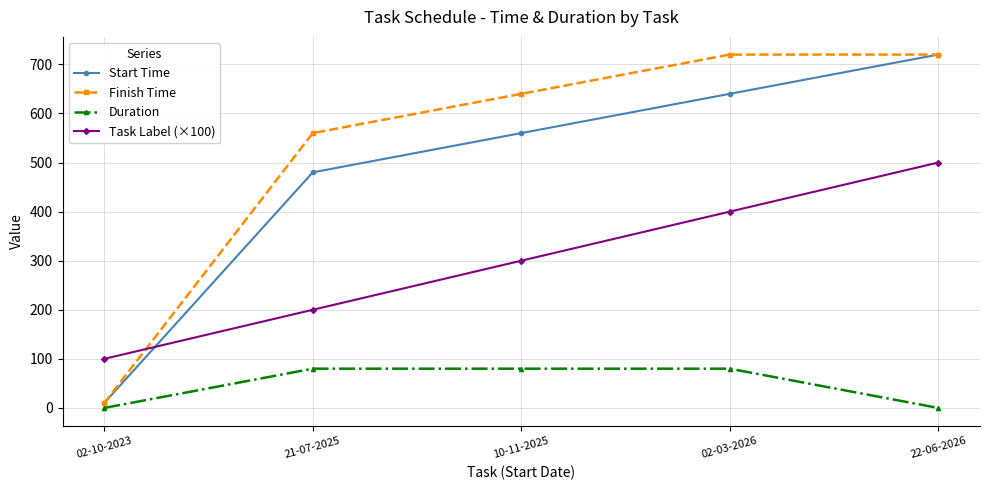

How many lines are shown in the chart?

4